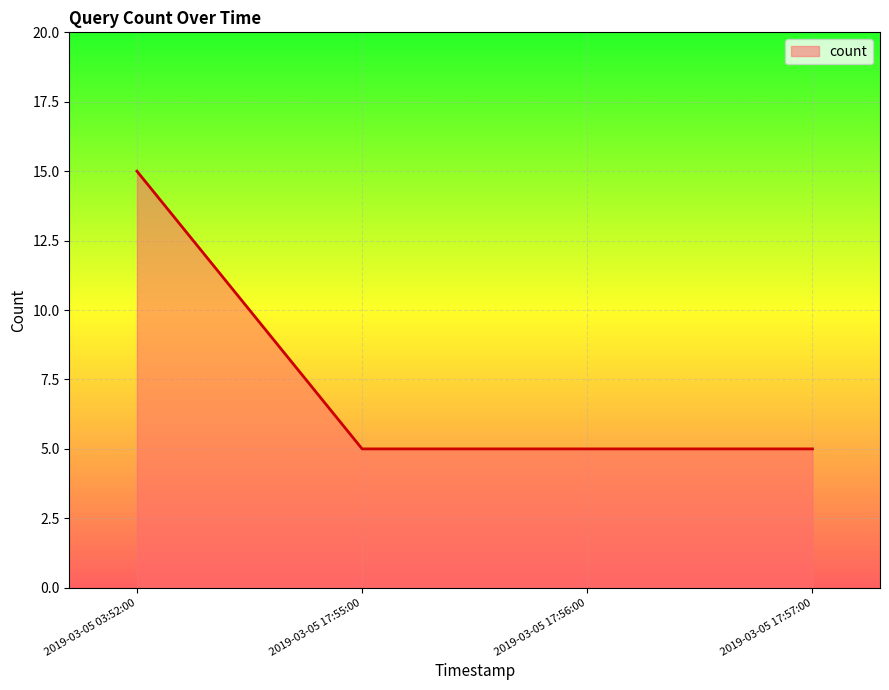

Reading right to left, transcribe all the data shown in this chart.

2019-03-05 17:57:00=5	2019-03-05 17:56:00=5	2019-03-05 17:55:00=5	2019-03-05 03:52:00=15